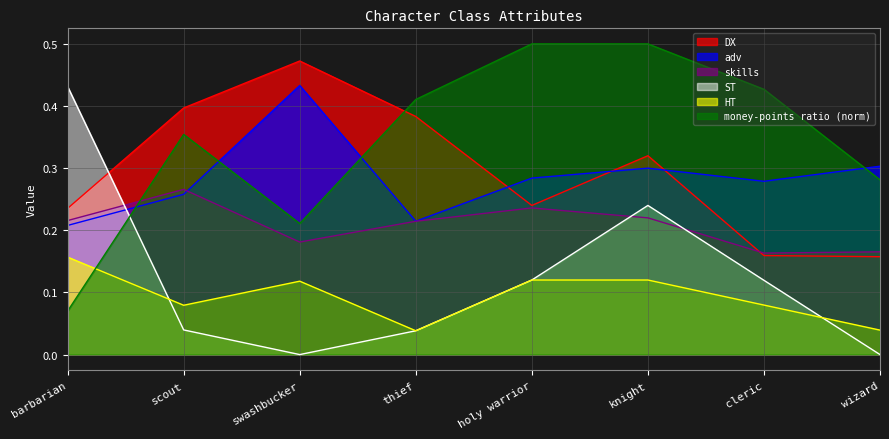

Which category has the lowest value in the HT series?

thief